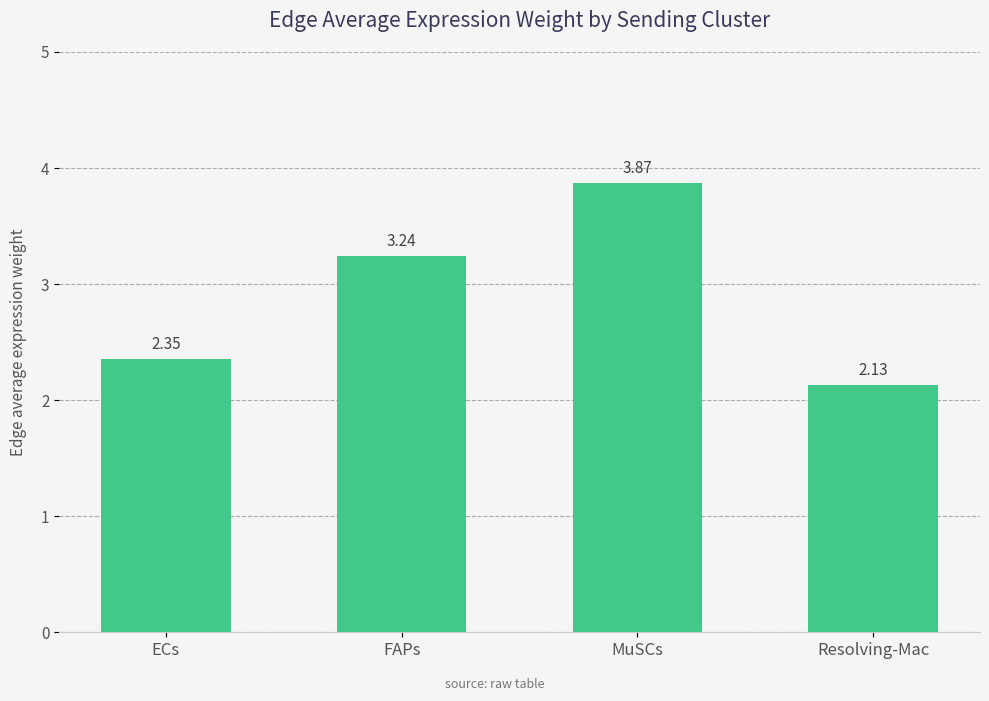

Is it true that the value at MuSCs is 5.9?

False